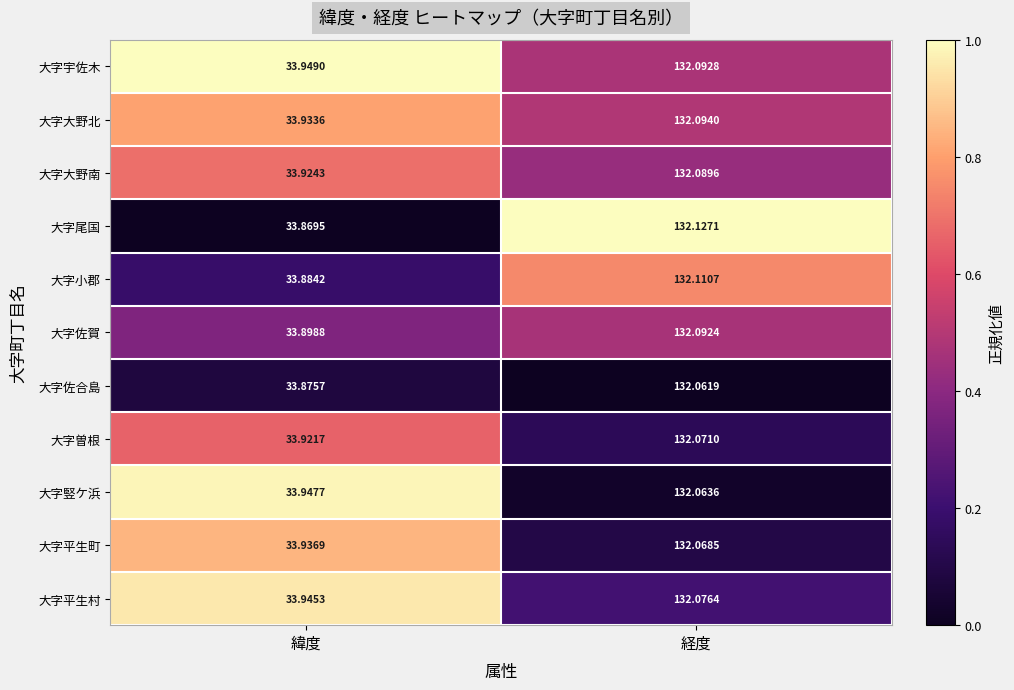

Which label corresponds to the largest value in the chart?

経度